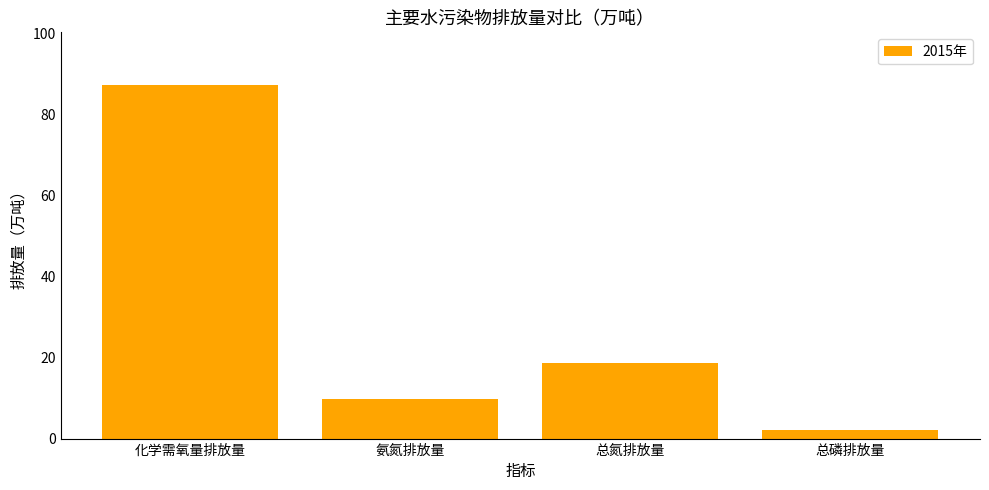

True or false: the data shows 2.0 at 总磷排放量.

True